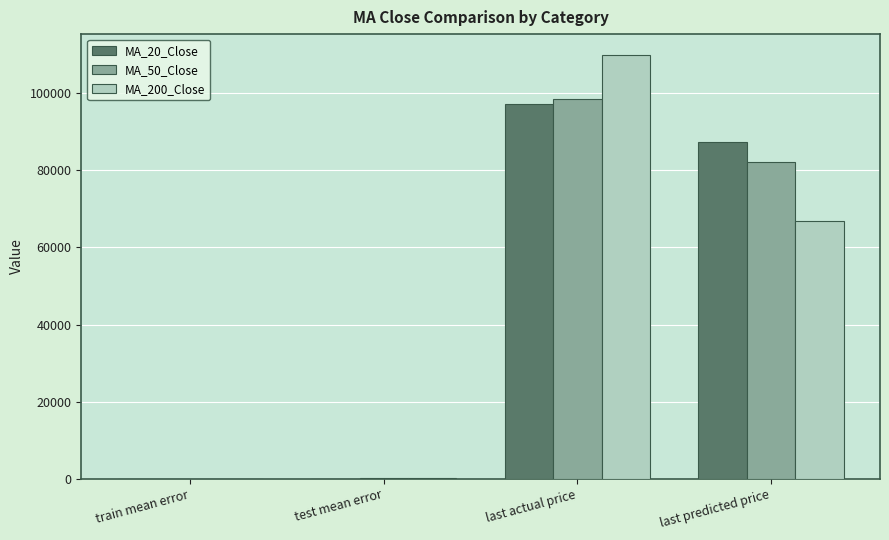

What is the sum of the MA_50_Close values at last actual price and last predicted price?

180775.9